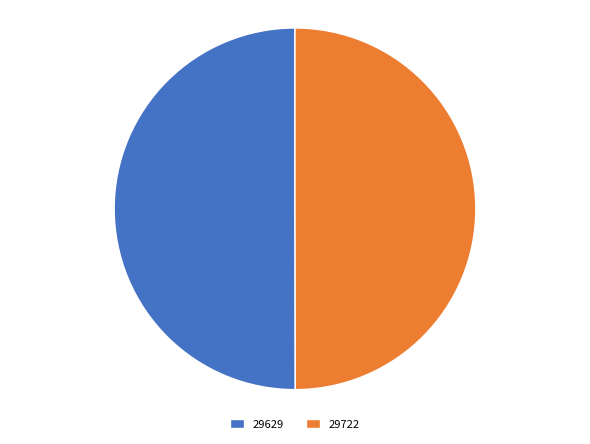

Combined, do 29722 and 29629 account for over 50%?

Yes